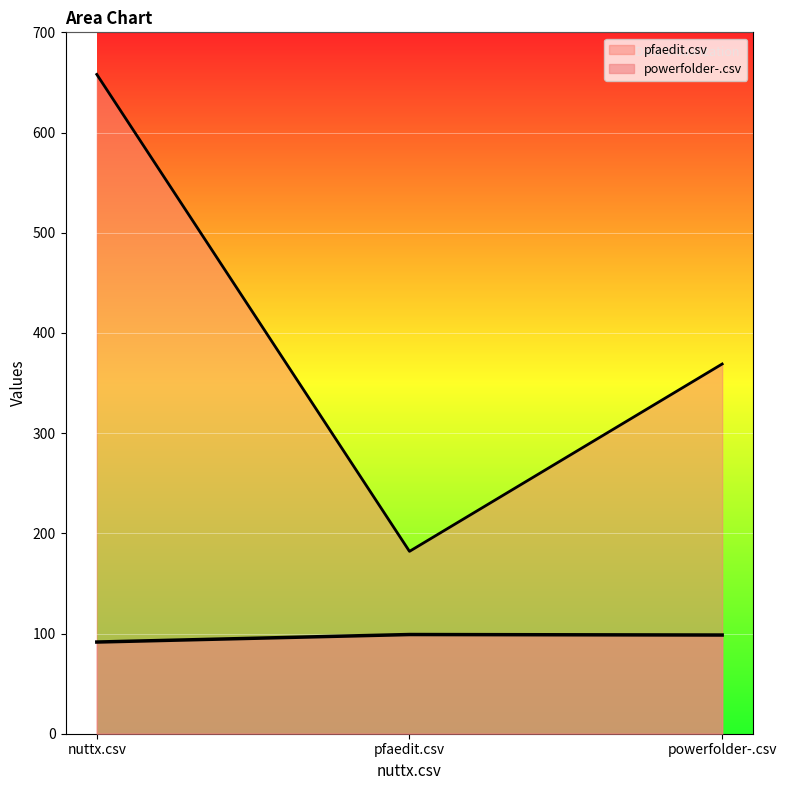

Rank the series at nuttx.csv from highest to lowest value.

pfaedit.csv, powerfolder-.csv